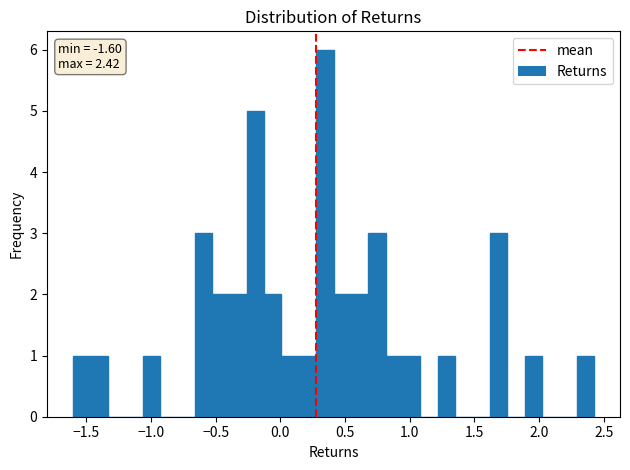

Around what value on the x-axis is the tallest bar? Give the approximate position of its centre, as read against the axis.

0.35